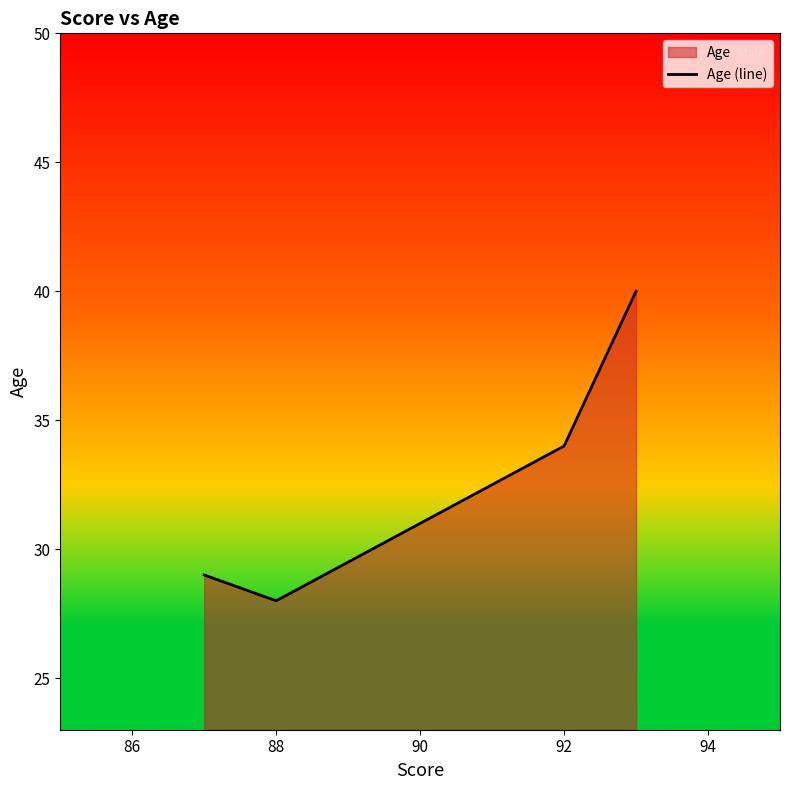

What is the sum of all values?

131